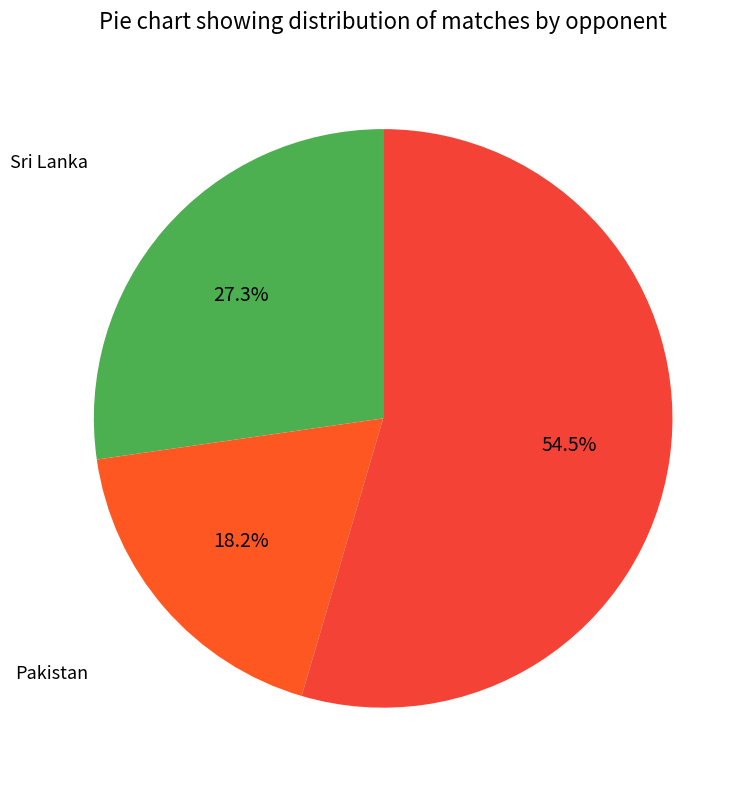

Count the number of slices in the pie.

3